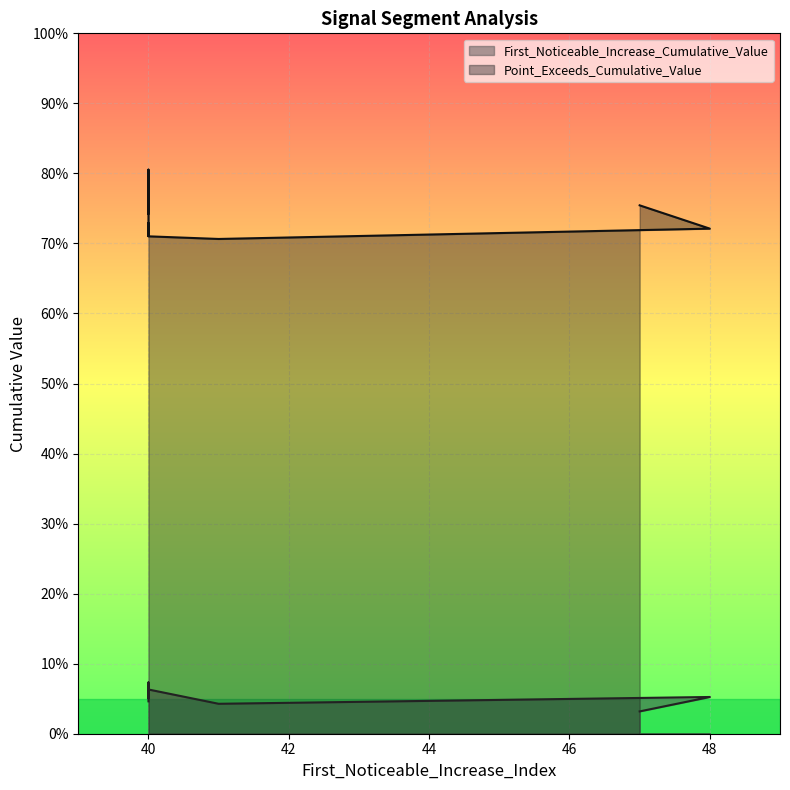

How many interior local valleys does the First_Noticeable_Increase_Cumulative_Value series have?

2